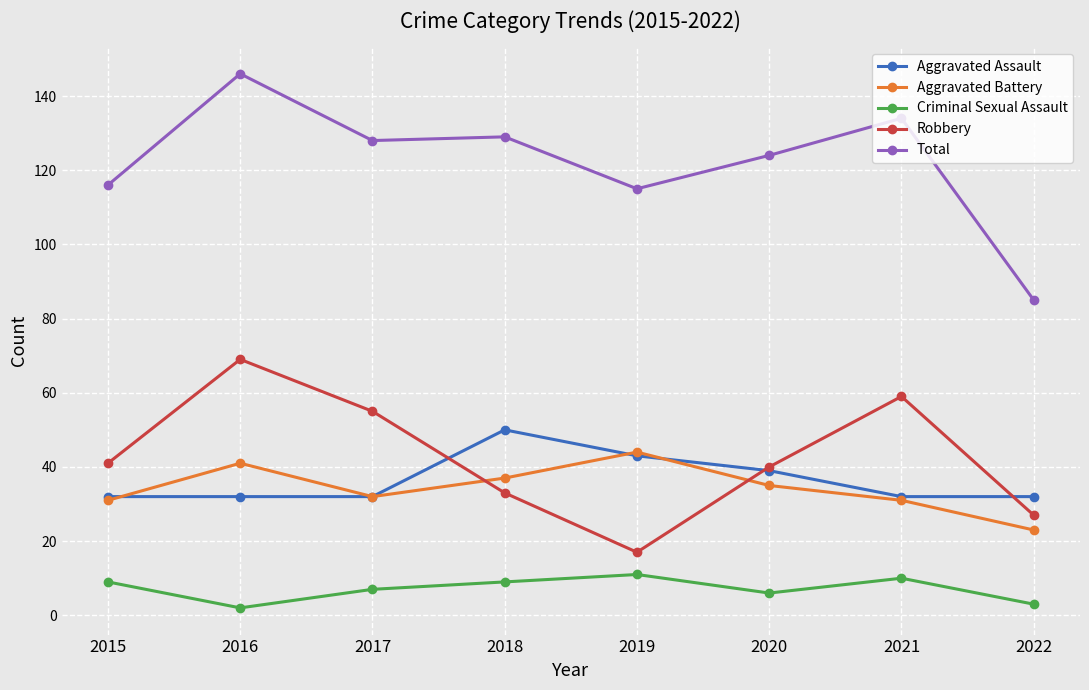

Which series has the widest spread of values?

Total